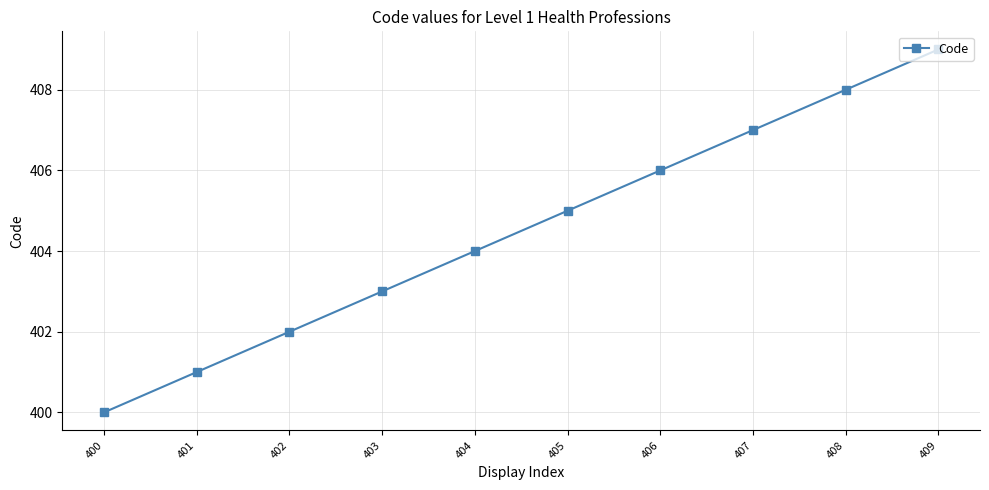

What is the change in value from 400 to 403?

+3